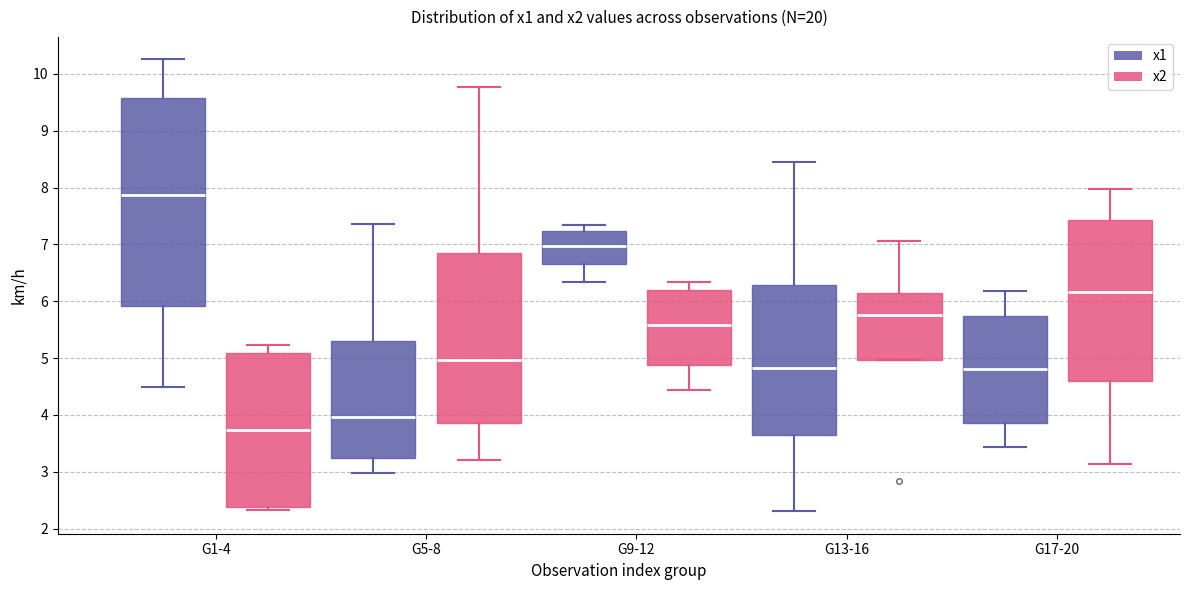

Which box has the highest median line?

G1-4 (x1)